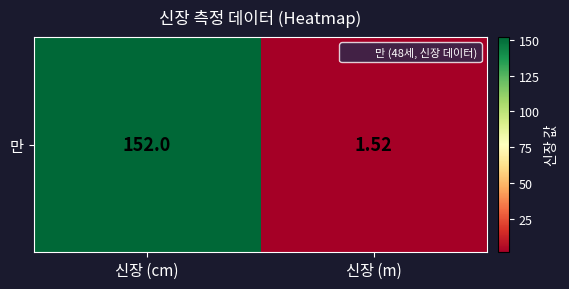

At which label is the value closest to 76?

신장 (m)